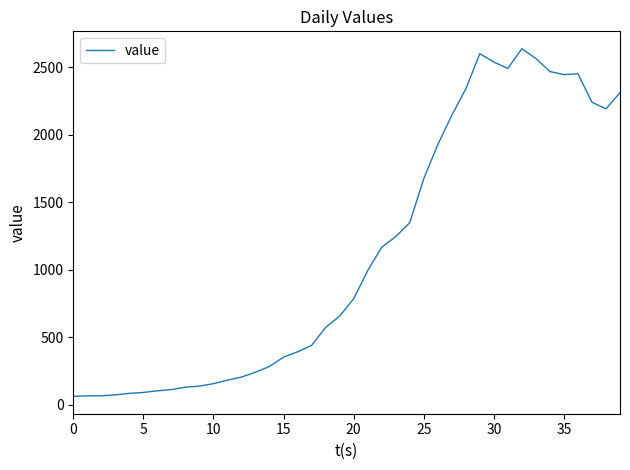

What is the greatest value displayed?

2639